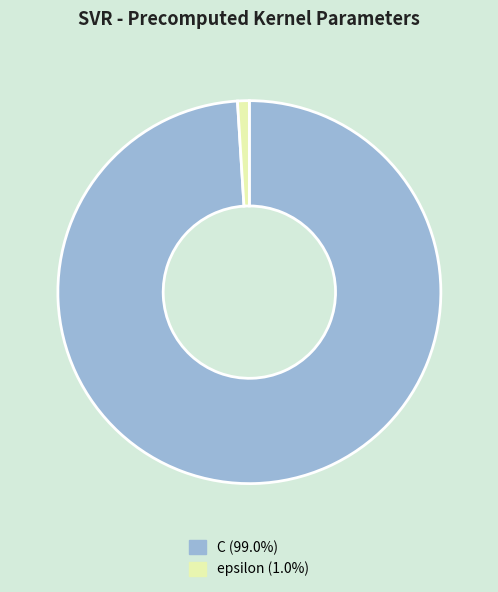

Is the sum of epsilon (1.0%) and C (99.0%) greater than half?

Yes